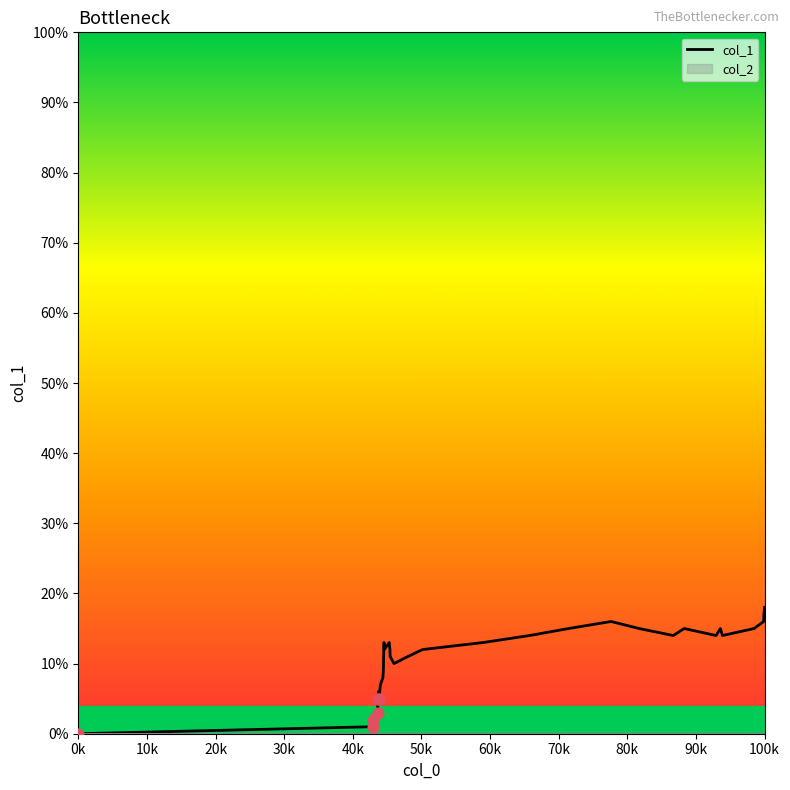

The value of col_1 at 0k is -7. True or false?

False